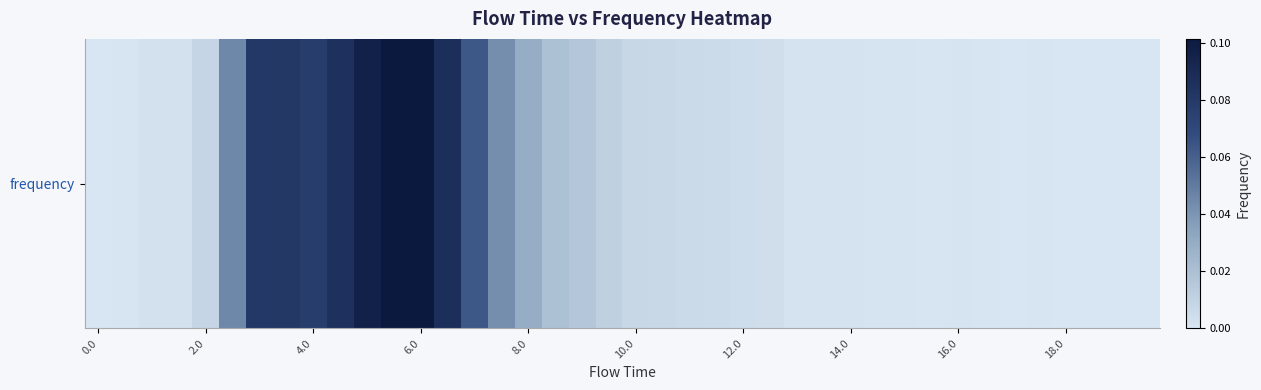

Reading right to left, extract all data points from this chart.

0.0	0.0	0.0	0.0	0.0	0.0	0.0	0.0	0.0	0.0	0.0	0.0	0.0	0.0	0.0	0.0	0.0	0.0	0.0	0.0	0.0	0.0	0.0	0.0	0.0	0.1	0.1	0.1	0.1	0.1	0.1	0.1	0.1	0.1	0.0	0.0	0.0	0.0	0.0	0.0